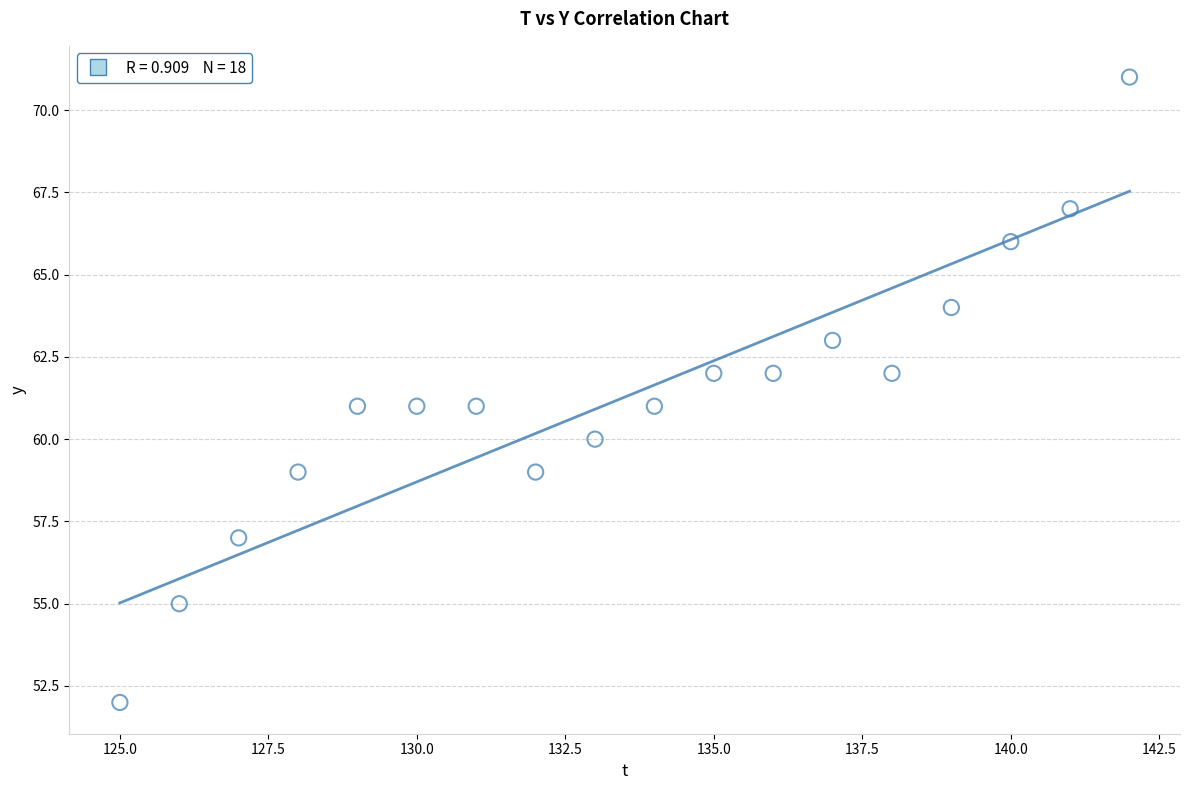

What is the range of X values (max minus min)?

17